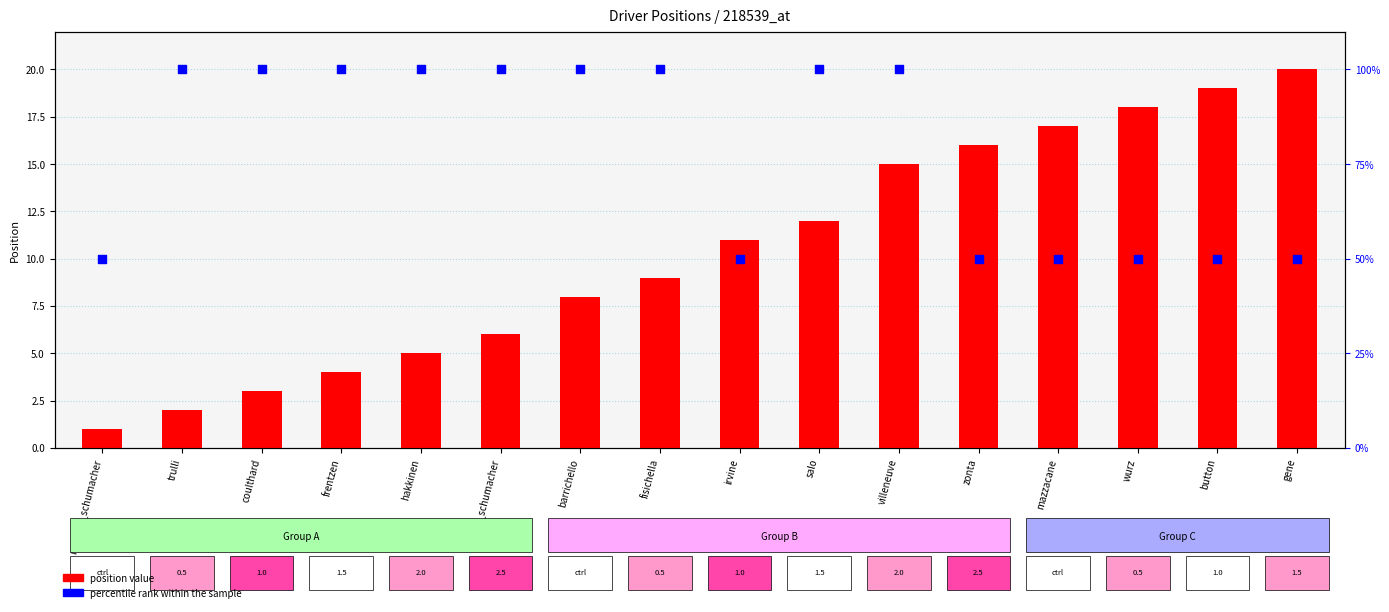

At which category is the sum across all series the highest?

villeneuve